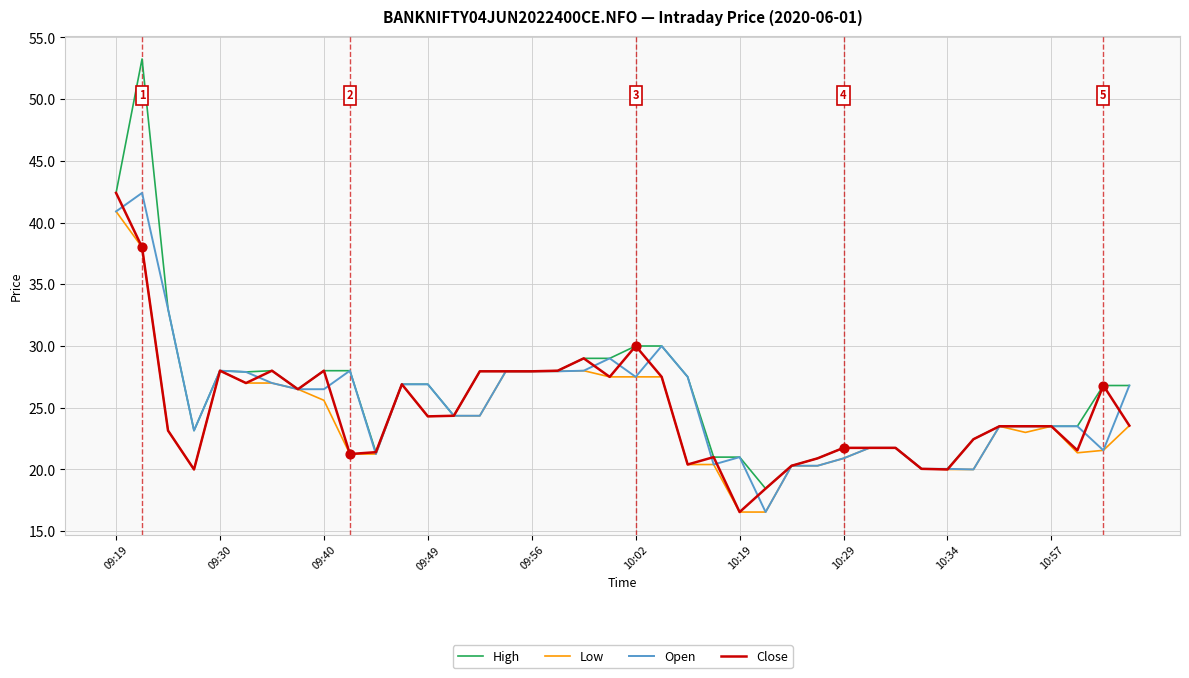

Which series has the largest total across all categories?

High